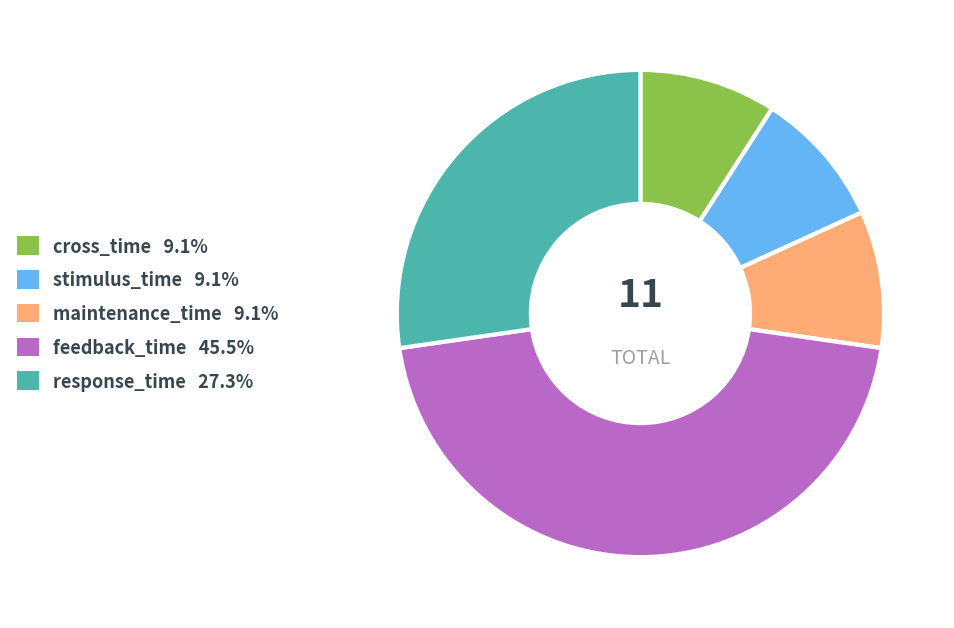

What is the ratio of the value at maintenance_time to the value at stimulus_time?

1.0